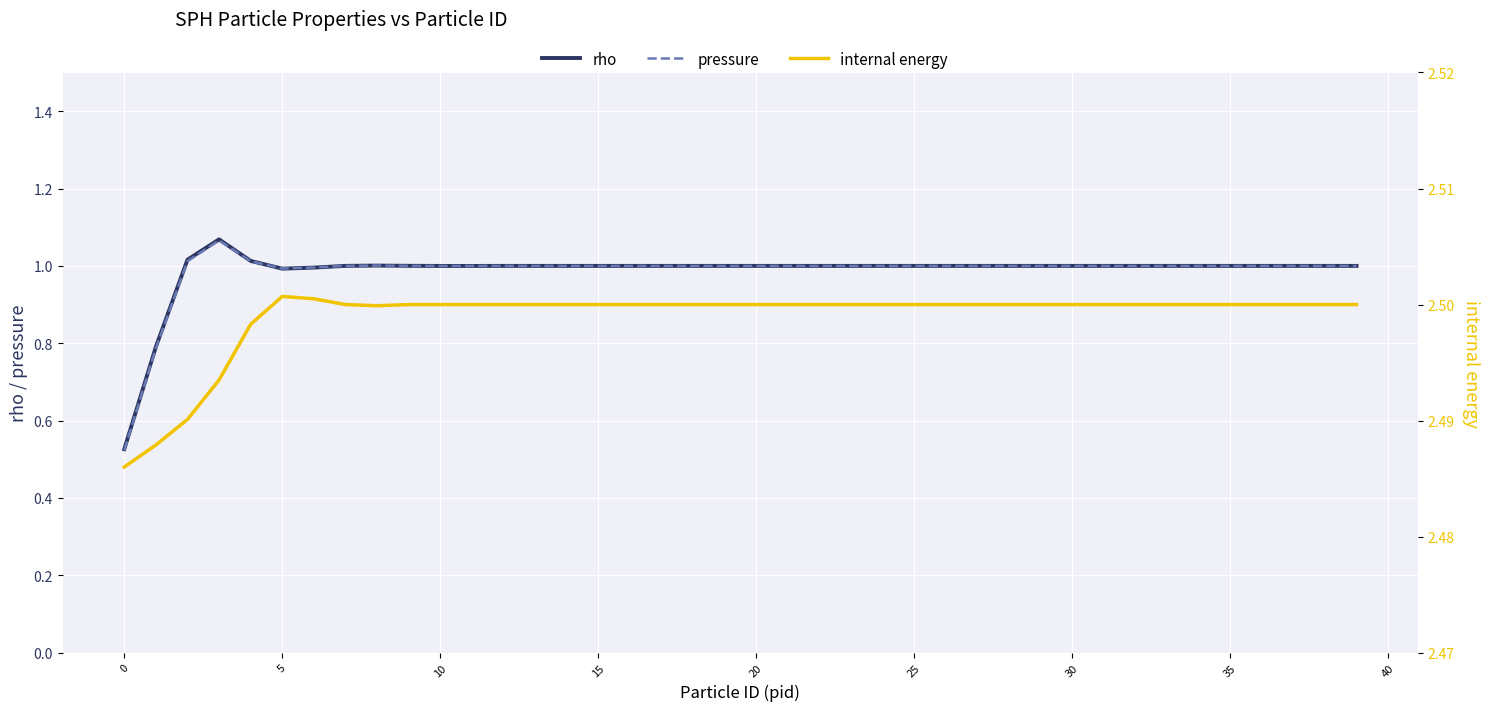

Which series changed the most between 13 and 18?

rho